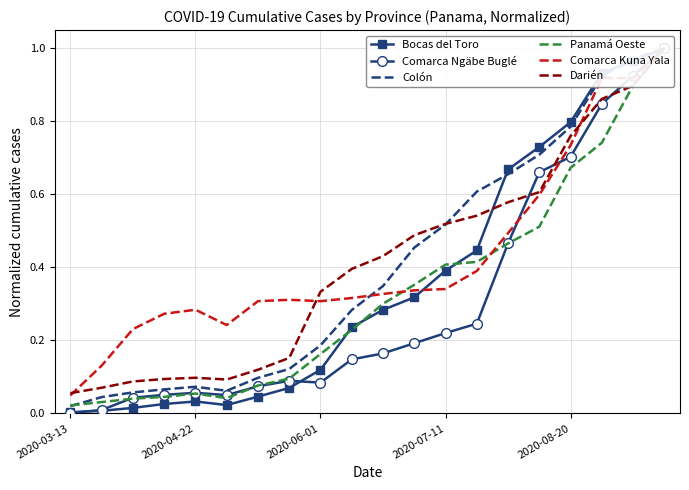

Is the value of Bocas del Toro at 16 greater than the value of Panamá Oeste at 7?

Yes